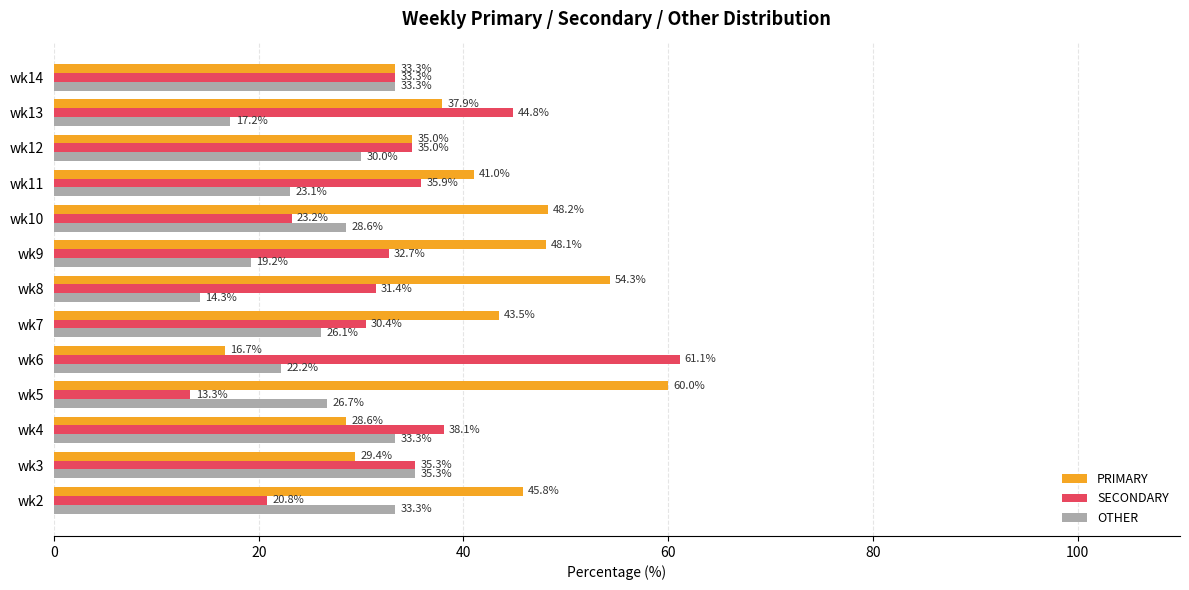

What is the difference between the maximum and minimum values in the PRIMARY series?

43.3